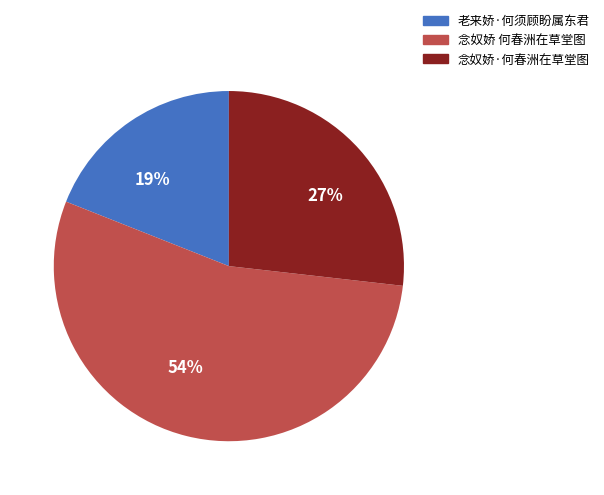

The 念奴娇 何春洲在草堂图 slice represents 54% of the pie. True or false?

True